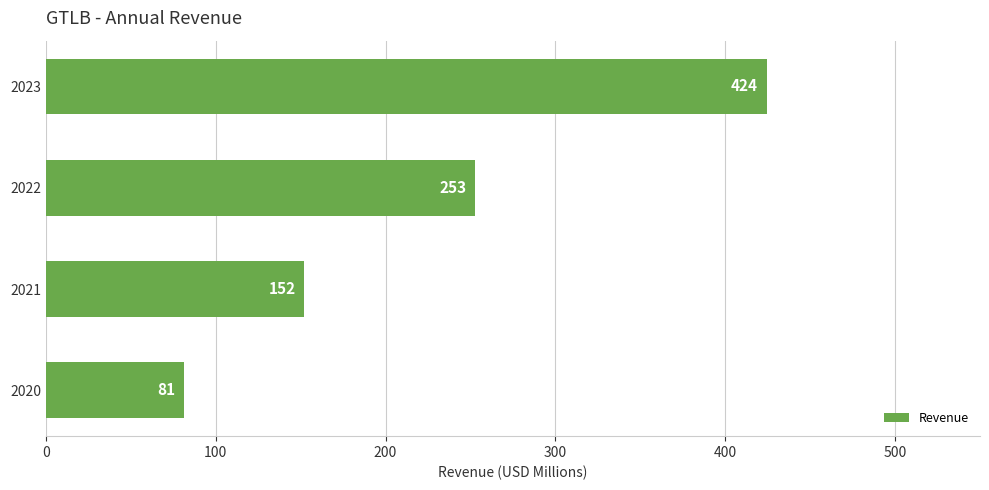

At which category does the chart reach its minimum across all series?

2020